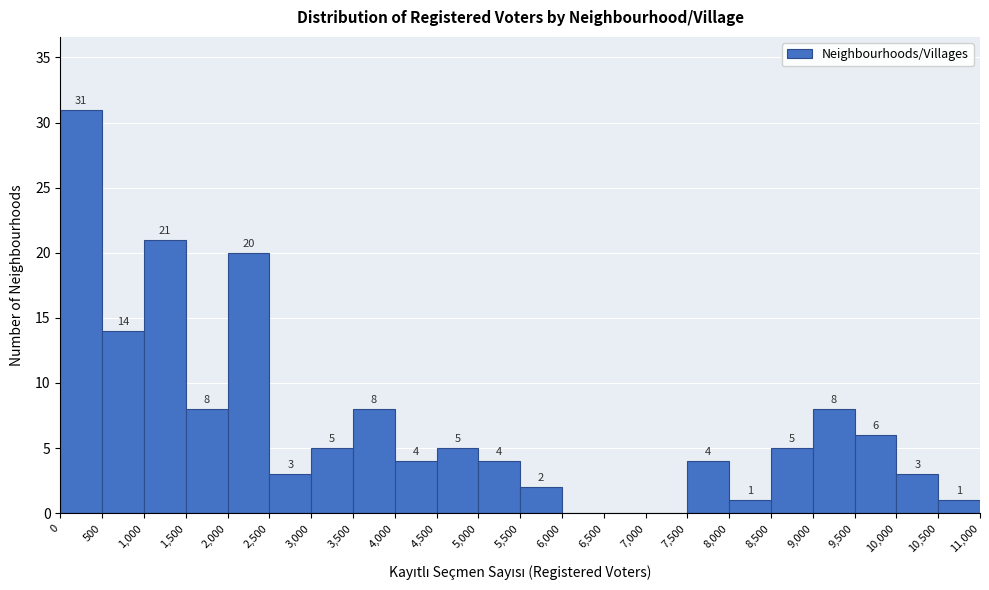

Which range on the x-axis has the tallest bar?

0 to 500